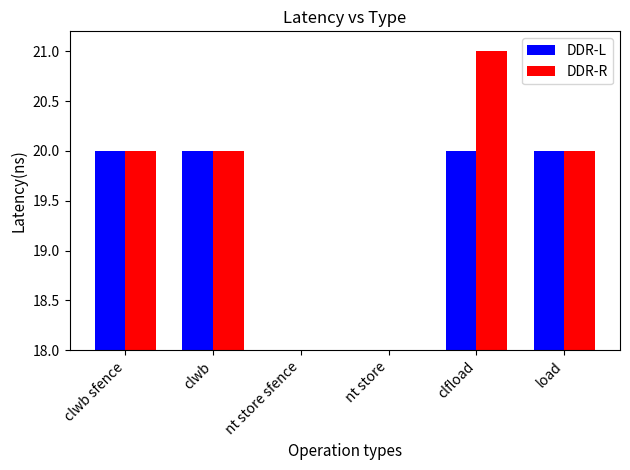

What is the sum of all DDR-R values?

81